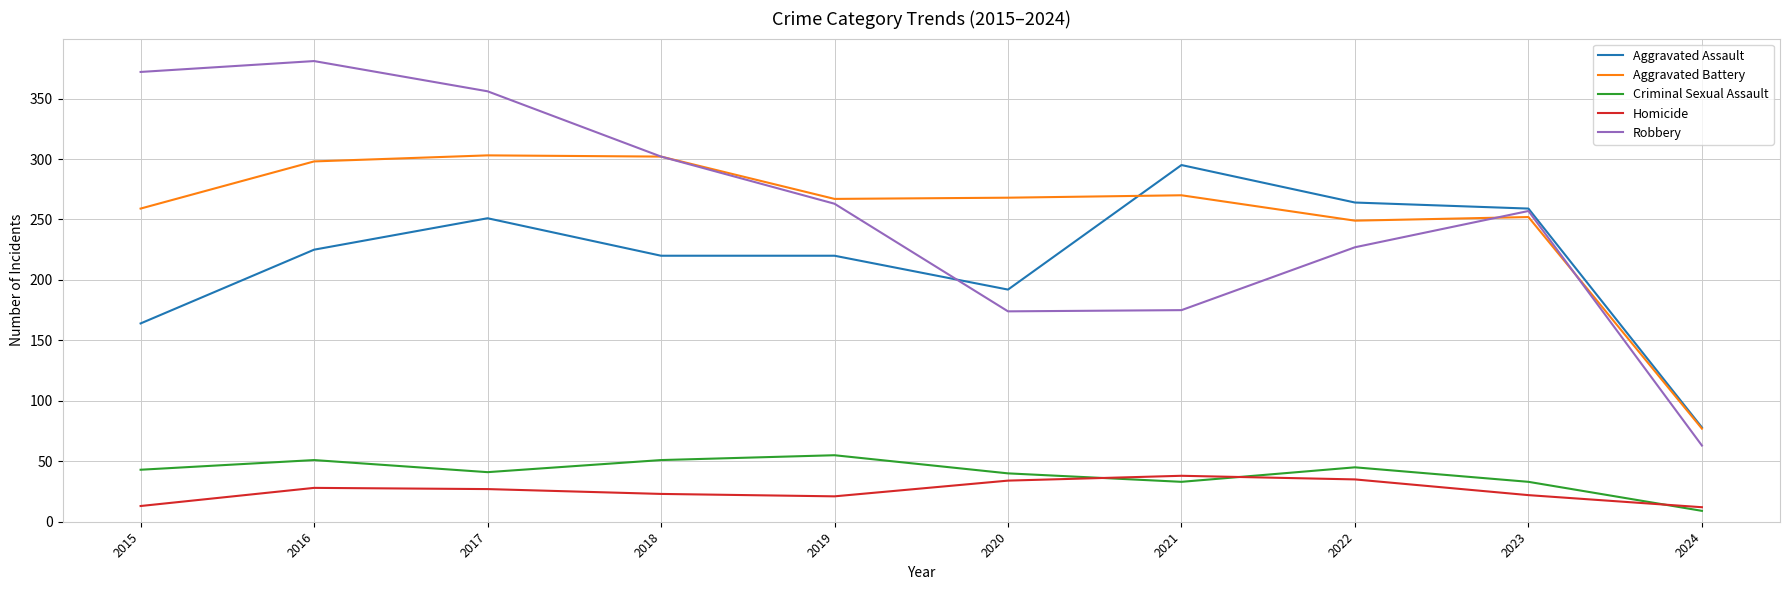

Where is Aggravated Assault nearest to the value 186?

2020